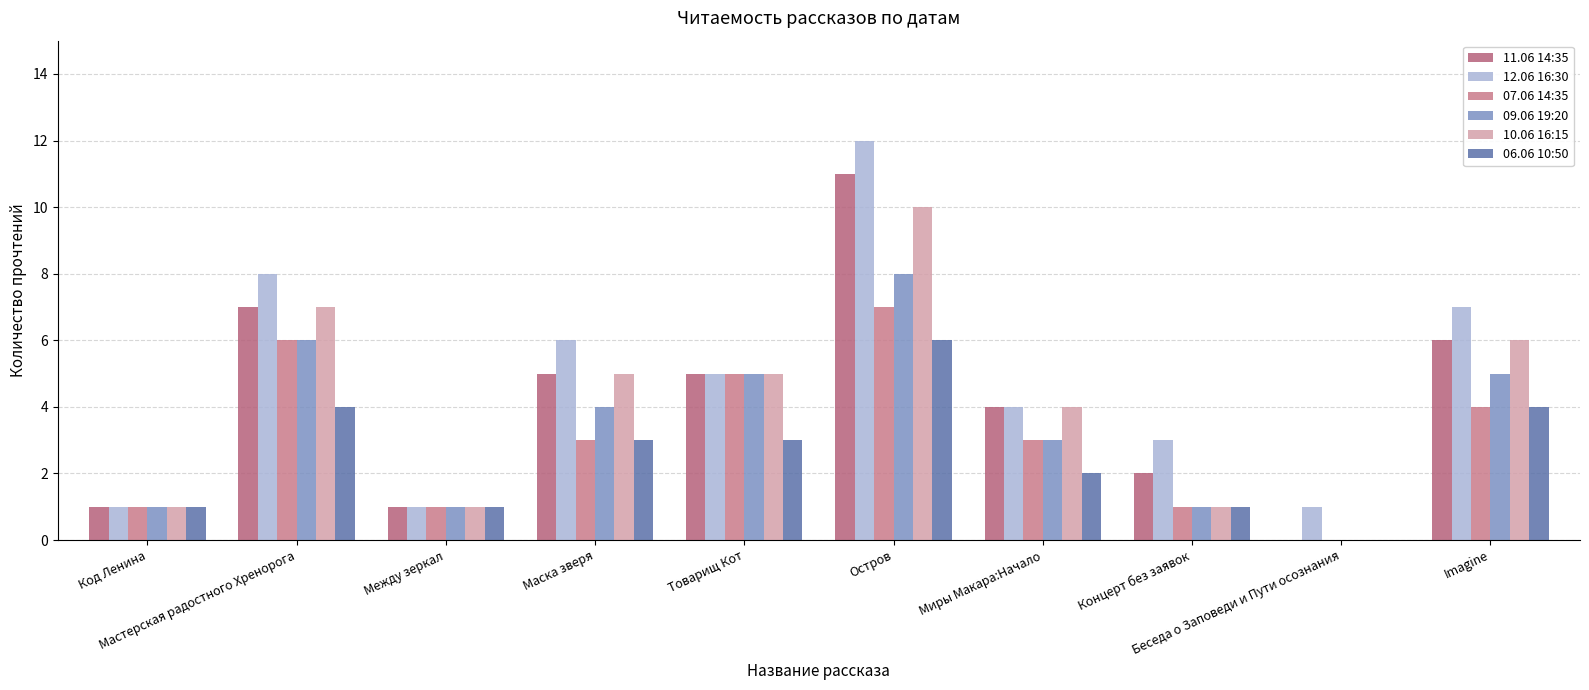

Reading right to left, transcribe all the data shown in this chart.

11.06 14:35: Imagine=6	Беседа о Заповеди и Пути осознания=0	Концерт без заявок=2	Миры Макара:Начало=4	Остров=11	Товарищ Кот=5	Маска зверя=5	Между зеркал=1	Мастерская радостного Хренорога=7	Код Ленина=1
12.06 16:30: Imagine=7	Беседа о Заповеди и Пути осознания=1	Концерт без заявок=3	Миры Макара:Начало=4	Остров=12	Товарищ Кот=5	Маска зверя=6	Между зеркал=1	Мастерская радостного Хренорога=8	Код Ленина=1
07.06 14:35: Imagine=4	Беседа о Заповеди и Пути осознания=0	Концерт без заявок=1	Миры Макара:Начало=3	Остров=7	Товарищ Кот=5	Маска зверя=3	Между зеркал=1	Мастерская радостного Хренорога=6	Код Ленина=1
09.06 19:20: Imagine=5	Беседа о Заповеди и Пути осознания=0	Концерт без заявок=1	Миры Макара:Начало=3	Остров=8	Товарищ Кот=5	Маска зверя=4	Между зеркал=1	Мастерская радостного Хренорога=6	Код Ленина=1
10.06 16:15: Imagine=6	Беседа о Заповеди и Пути осознания=0	Концерт без заявок=1	Миры Макара:Начало=4	Остров=10	Товарищ Кот=5	Маска зверя=5	Между зеркал=1	Мастерская радостного Хренорога=7	Код Ленина=1
06.06 10:50: Imagine=4	Беседа о Заповеди и Пути осознания=0	Концерт без заявок=1	Миры Макара:Начало=2	Остров=6	Товарищ Кот=3	Маска зверя=3	Между зеркал=1	Мастерская радостного Хренорога=4	Код Ленина=1